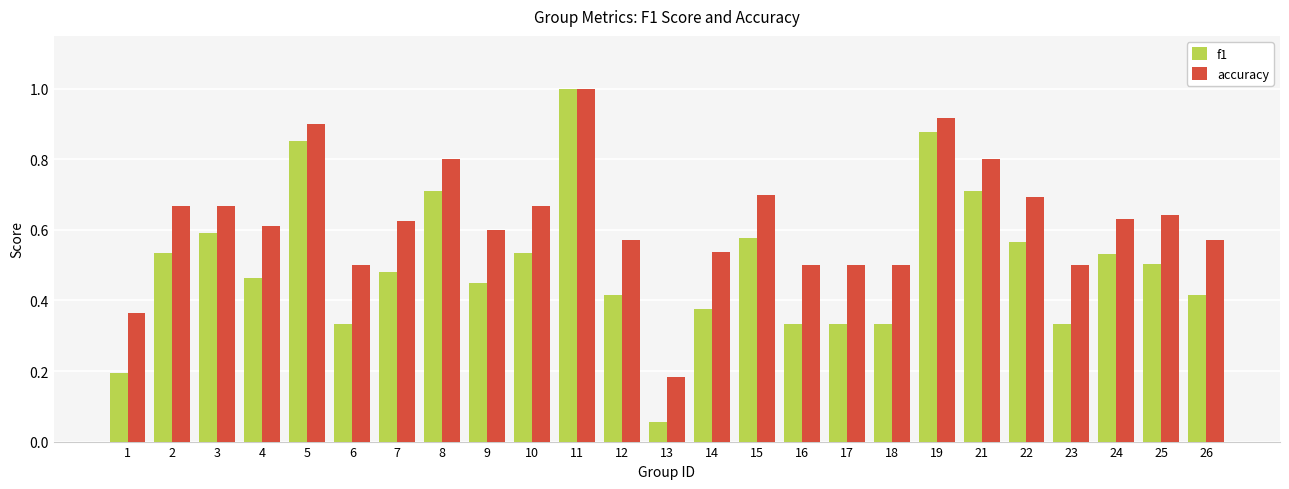

The value of accuracy at 1 is 0.1. True or false?

False